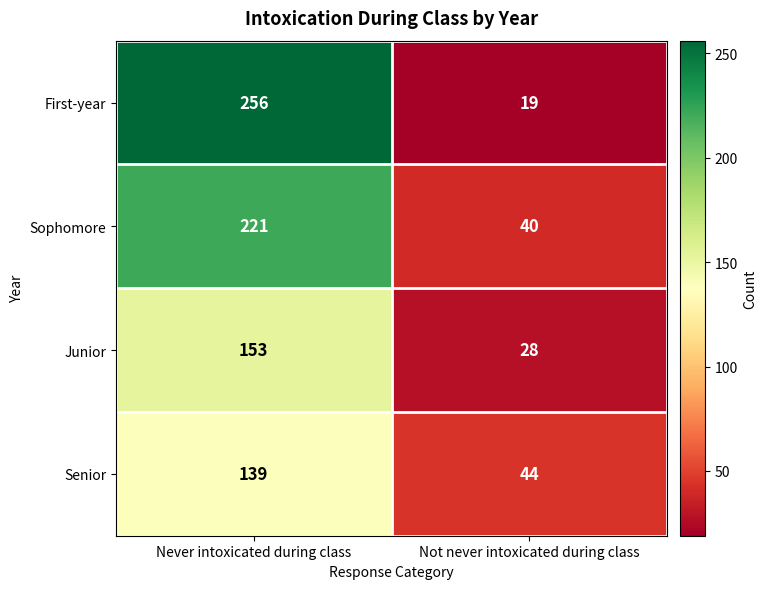

At how many categories does at least one series exceed 67?

1